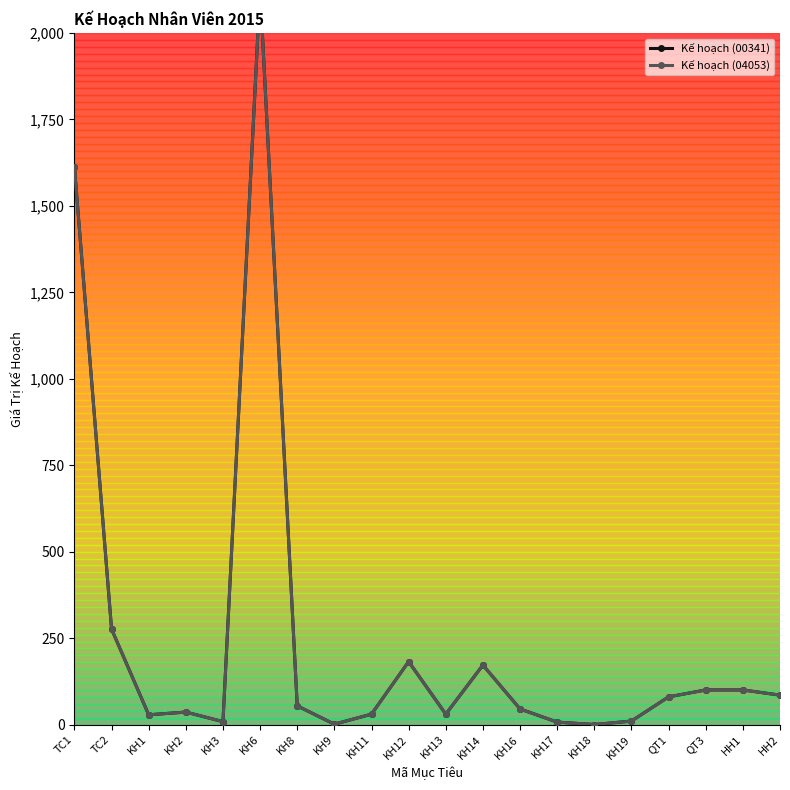

How many interior local peaks does the Kế hoạch (04053) series have?

4